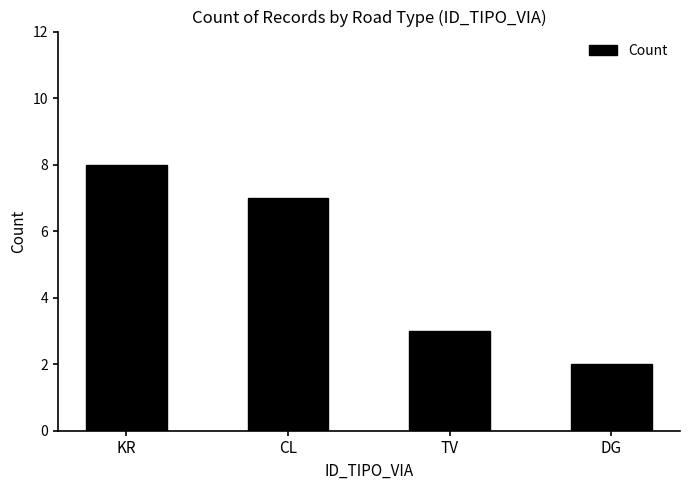

How many values are below 7?

2